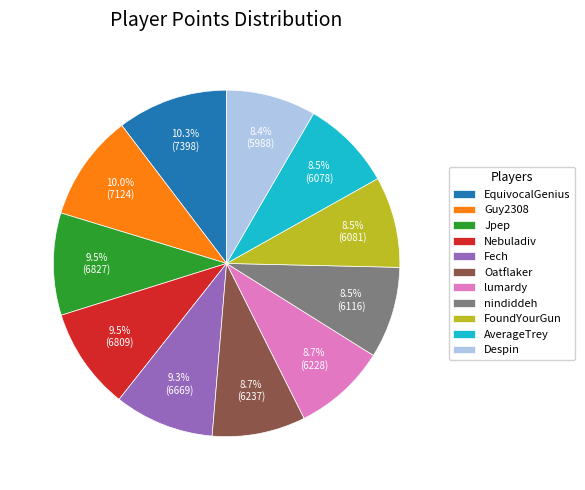

How many segments does this pie chart have?

11